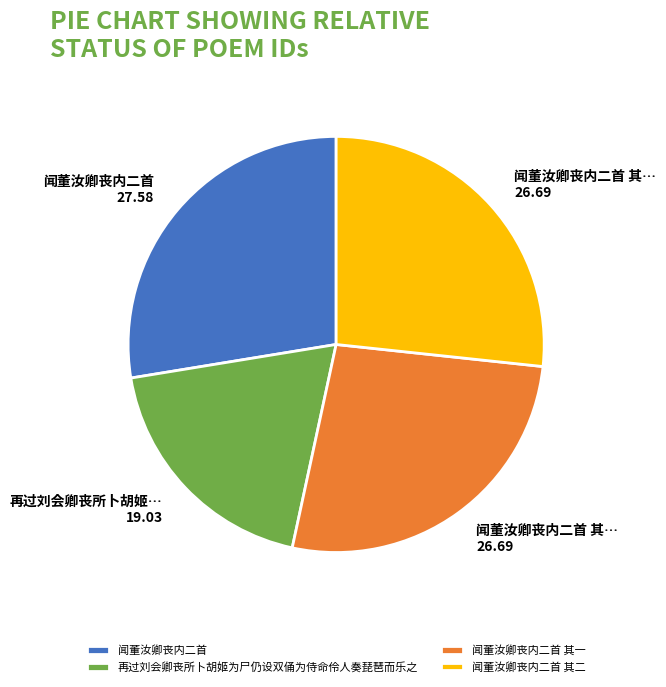

Is the sum of 闻董汝卿丧内二首 其二 and 再过刘会卿丧所卜胡姬为尸仍设双俑为侍命伶人奏琵琶而乐之 greater than half?

No